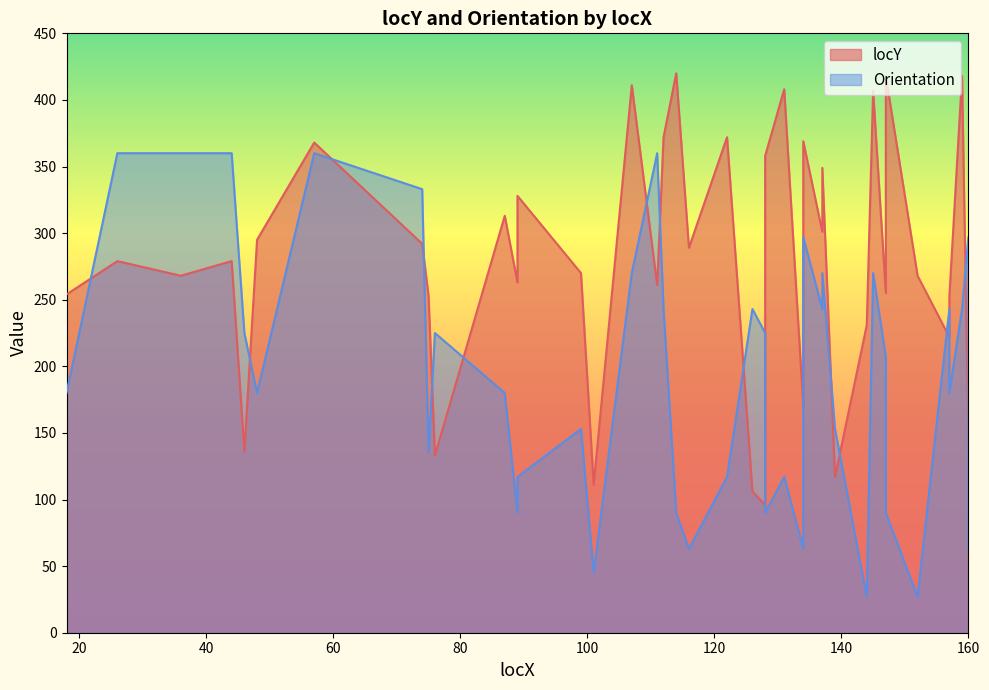

What is the sum of the Orientation values at 89 and 126?

333